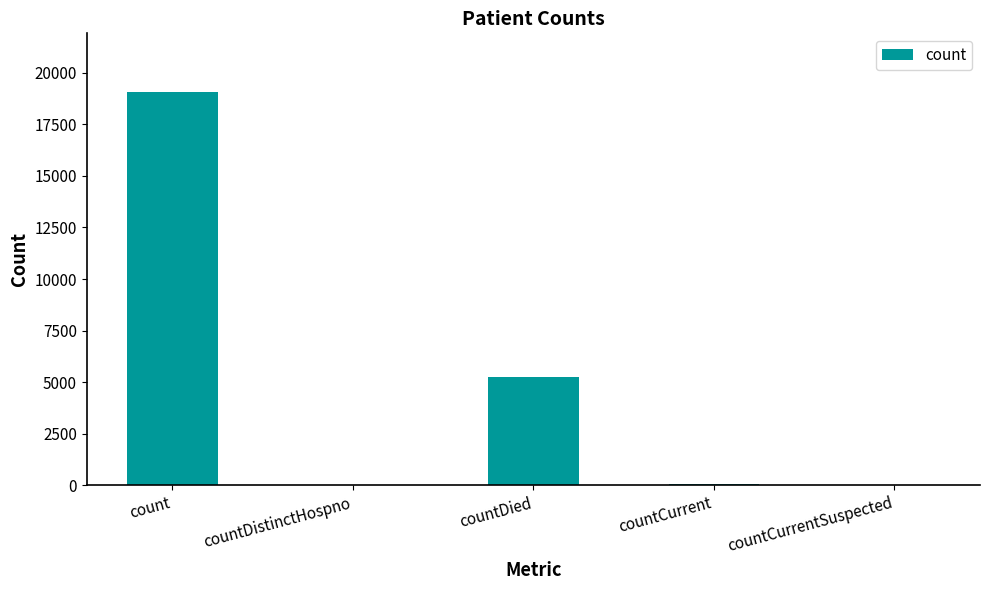

The chart shows a value of 19056 at count. True or false?

True